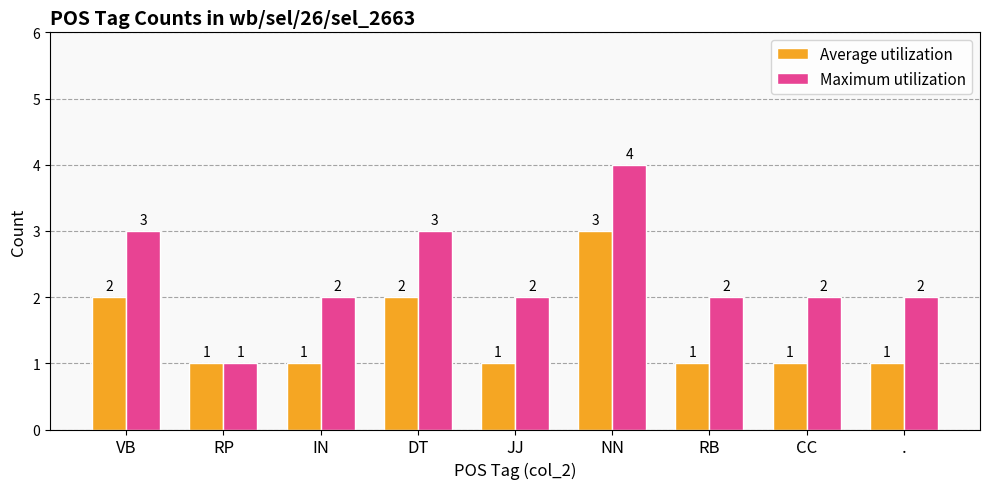

Which series has the largest range (max minus min)?

Maximum utilization